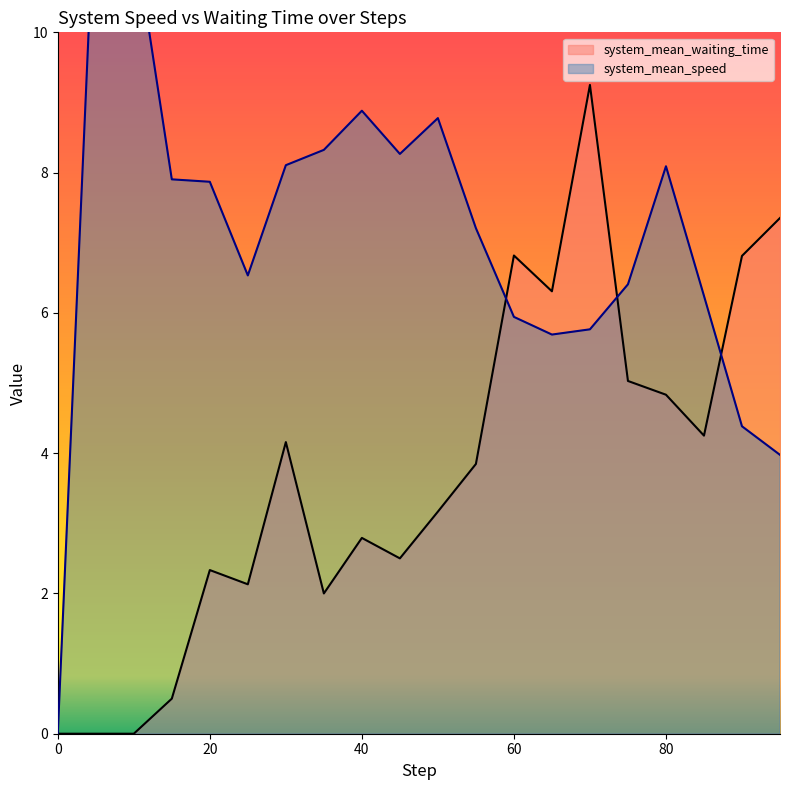

What is the highest value of the system_mean_speed series?

12.3